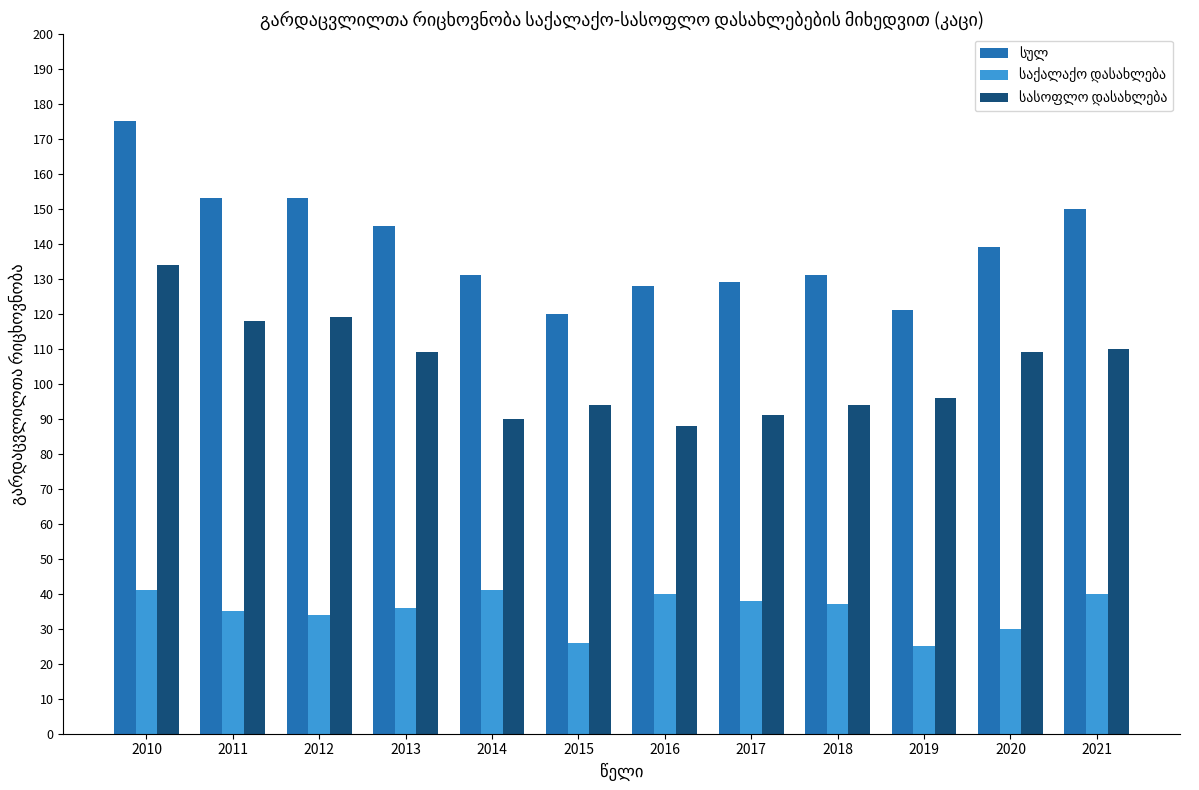

What is the total value across all series at 2014?

262